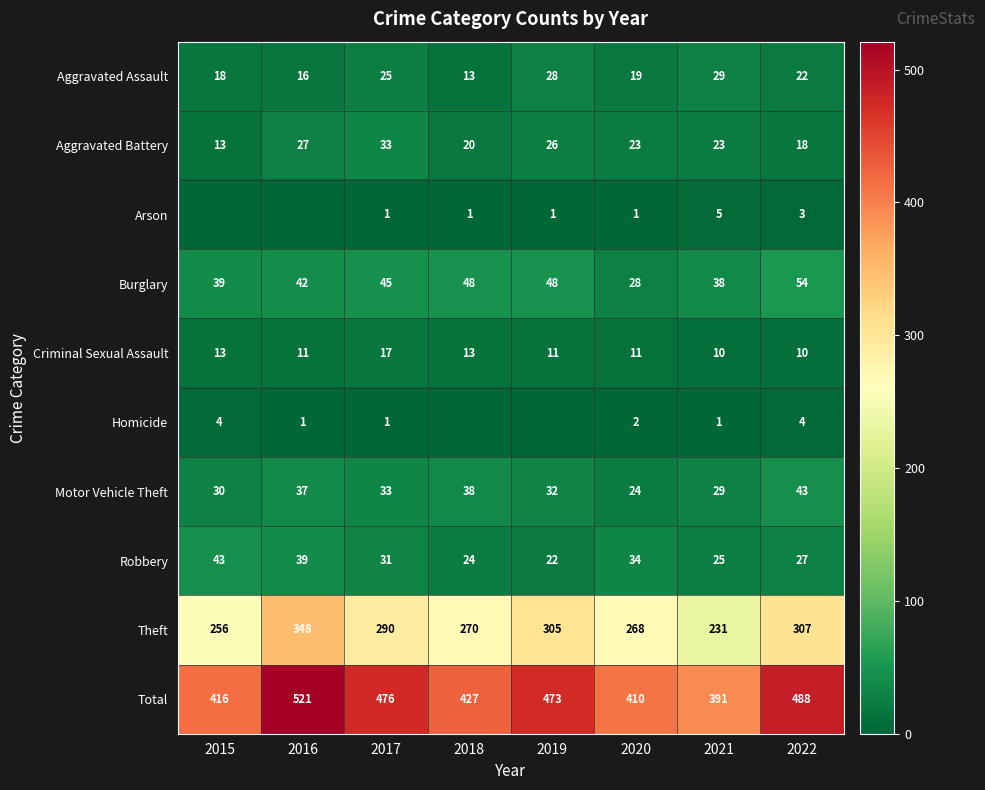

What is the average value of the Aggravated Battery series?

23